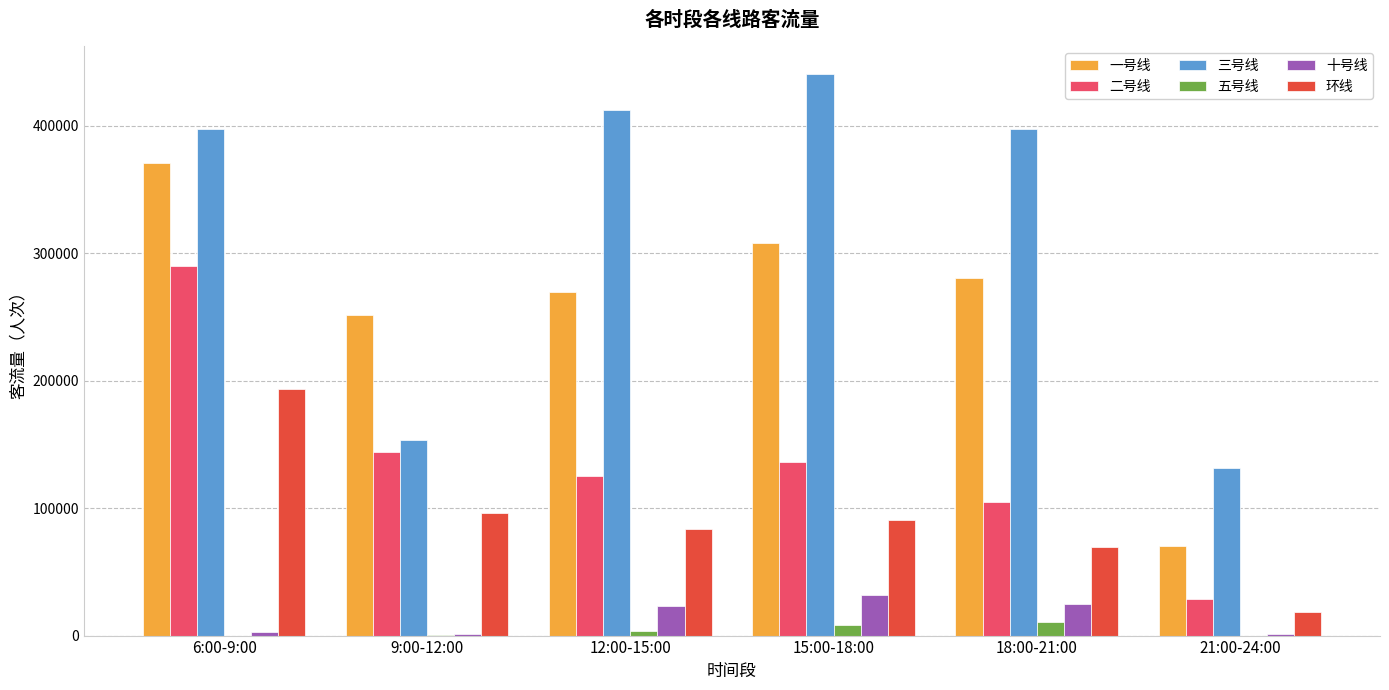

What is the sum of all 一号线 values?

1550254